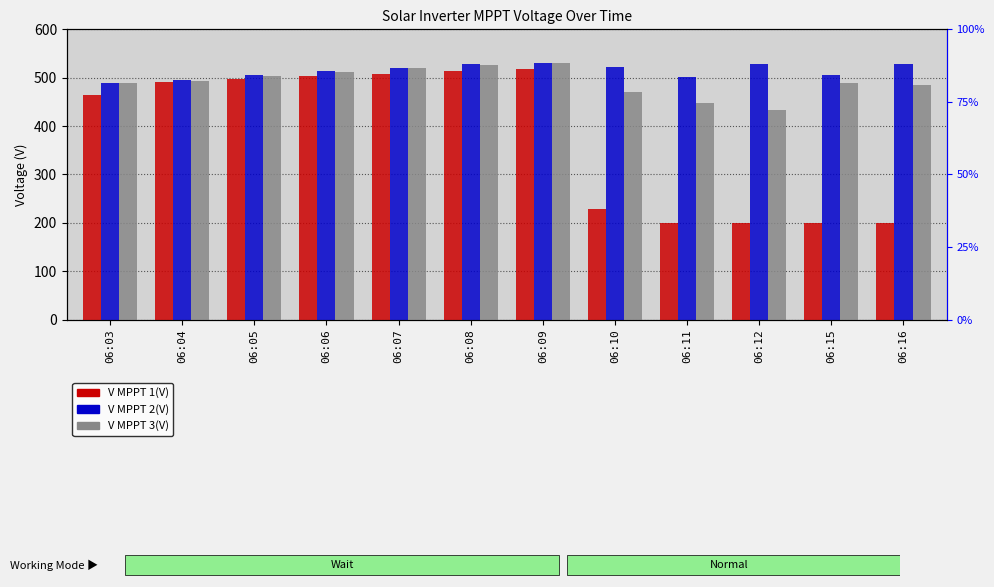

Read the V MPPT 2(V) value at 06:07.

521.0